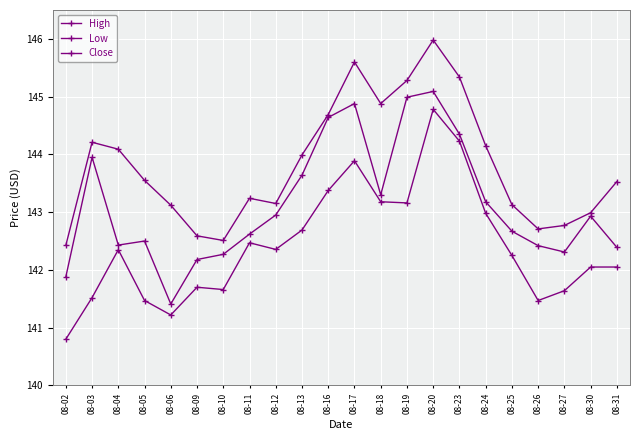

True or false: Close and High intersect in this chart.

False